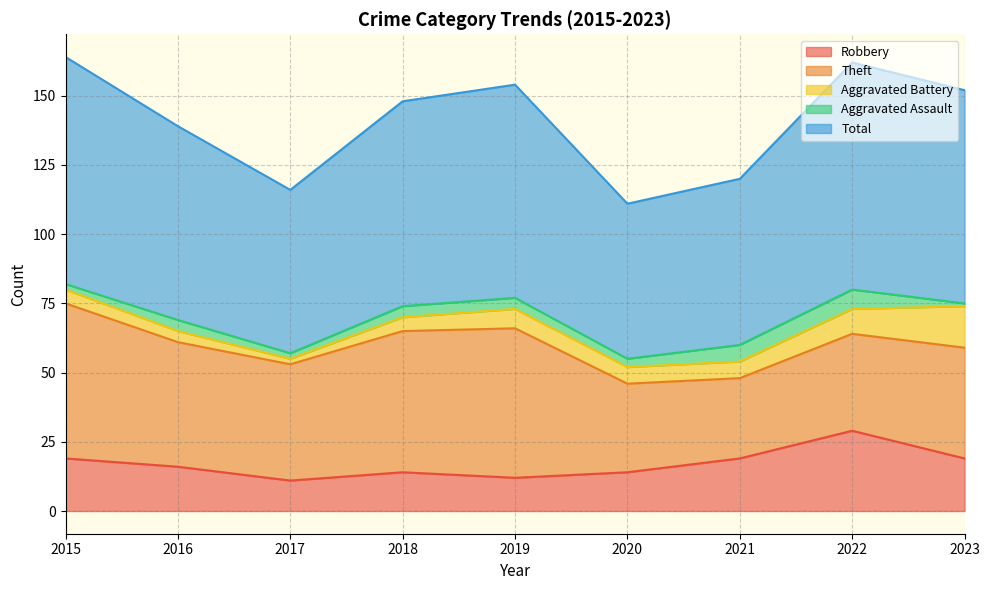

Rank the categories by Theft value from highest to lowest.

2015, 2019, 2018, 2016, 2017, 2023, 2022, 2020, 2021